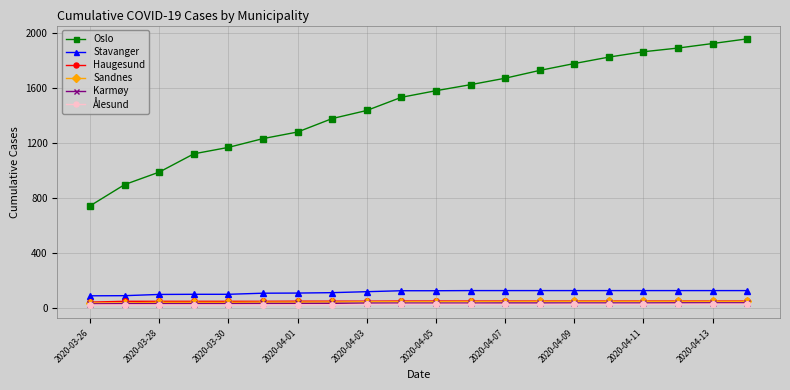

True or false: Karmøy and Stavanger cross at least once.

False